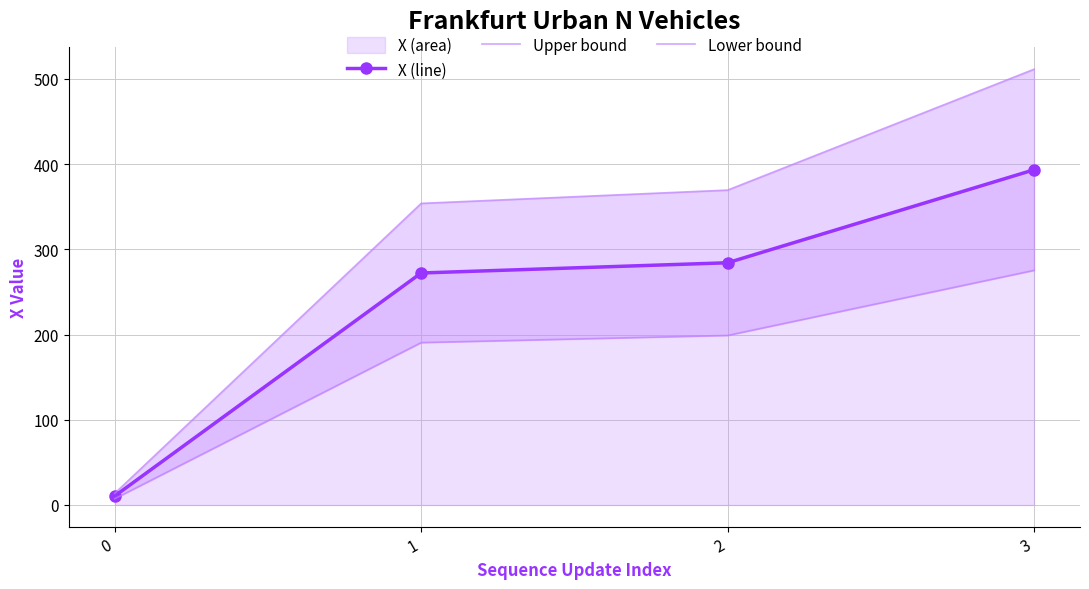

True or false: X (line) and Lower bound cross at least once.

False